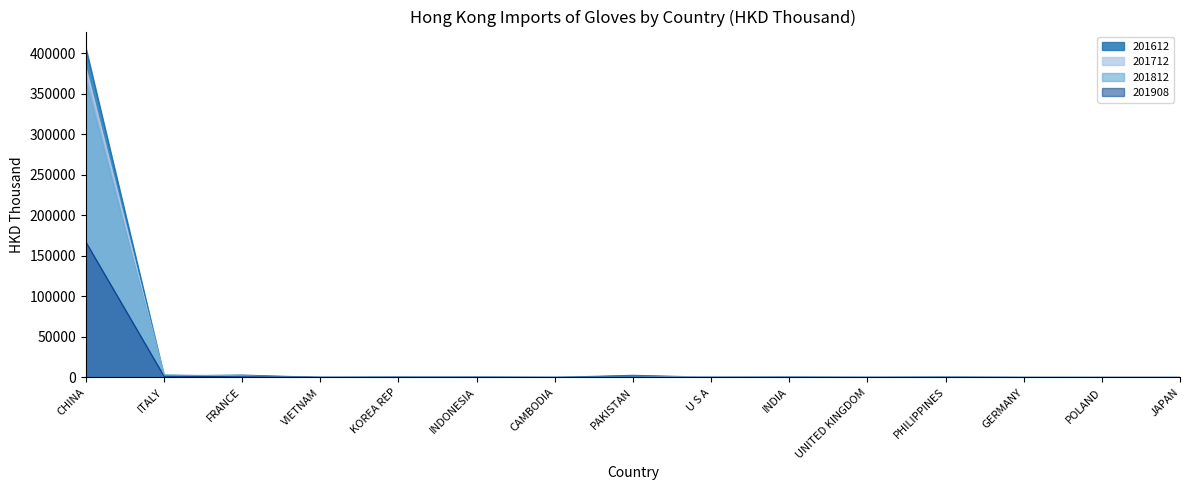

Which series has the largest total across all categories?

201612